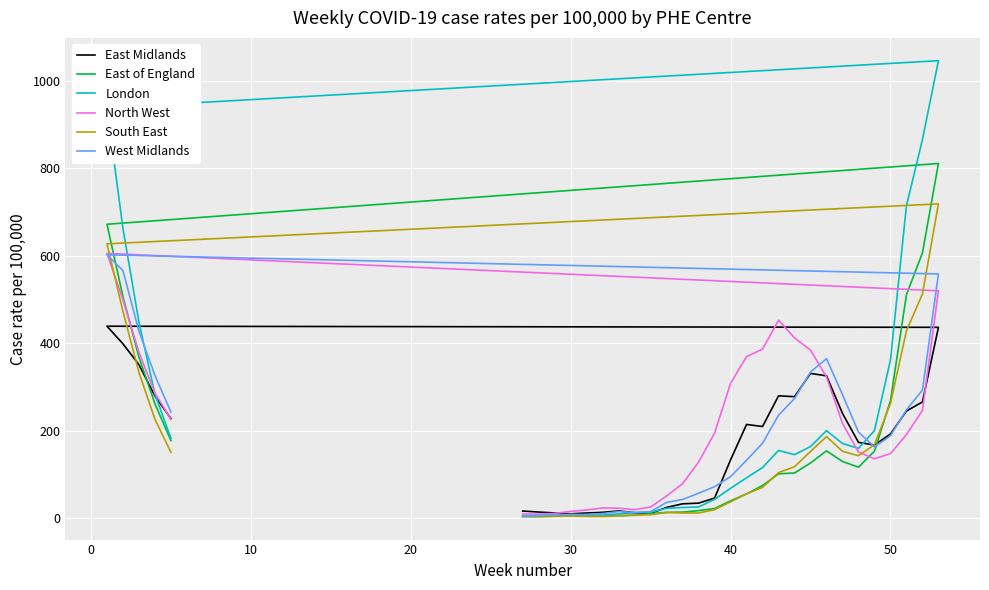

Rank the series by their maximum value, from lowest to highest.

East Midlands, West Midlands, North West, South East, East of England, London